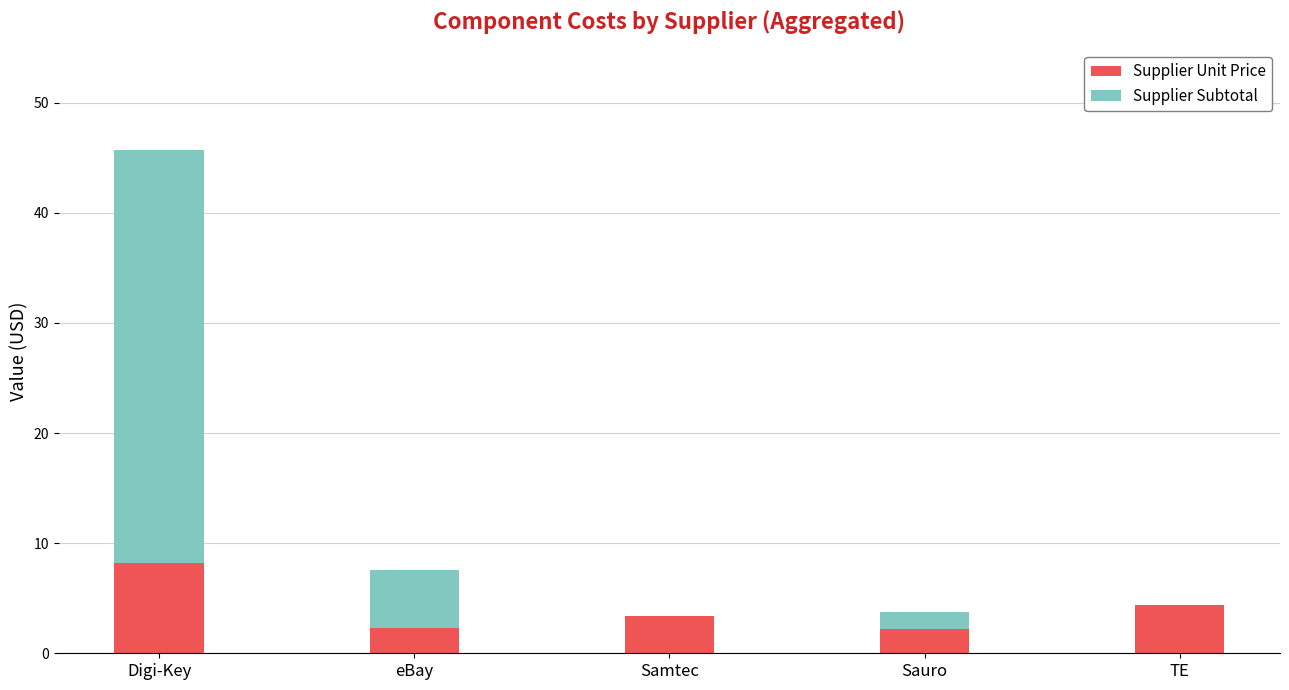

At which label is Supplier Unit Price closest to 5?

TE